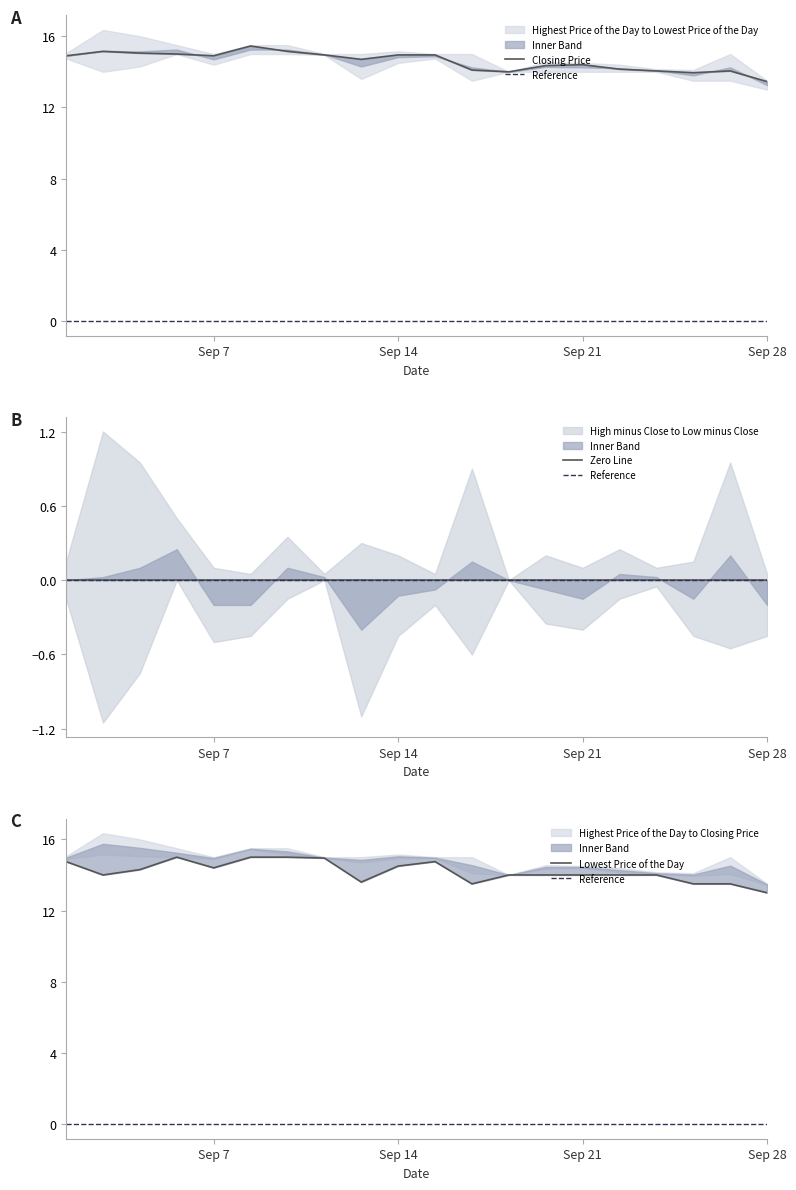

Reading right to left, transcribe all the data shown in this chart.

Closing Price: 13.4	14.1	13.9	14.1	14.2	14.4	14.3	14.0	14.1	14.9	14.9	14.7	14.9	15.2	15.4	14.9	15.0	15.1	15.2	14.9
Lowest Price of the Day: 13.0	13.5	13.5	14.0	14.0	14.0	14.0	14.0	13.5	14.8	14.5	13.6	14.9	15.0	15.0	14.4	15.0	14.3	14.0	14.8